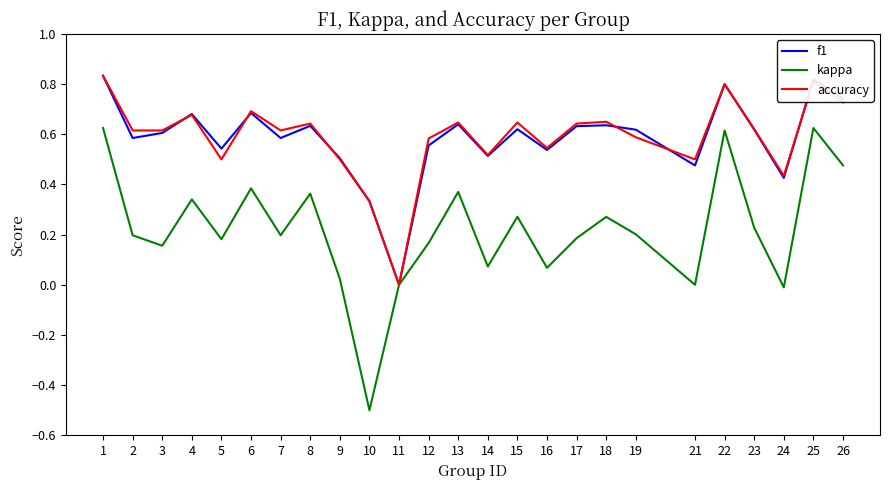

Is the value of f1 at 6 greater than the value of kappa at 14?

Yes